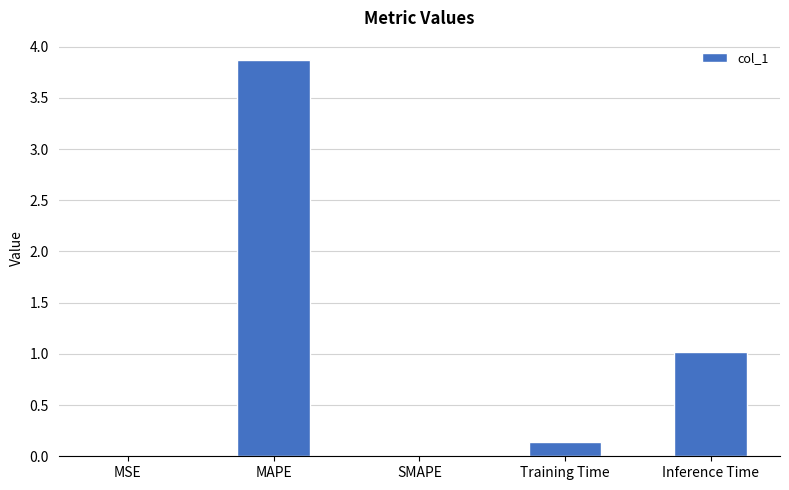

Where is the data nearest to the value 1?

Inference Time